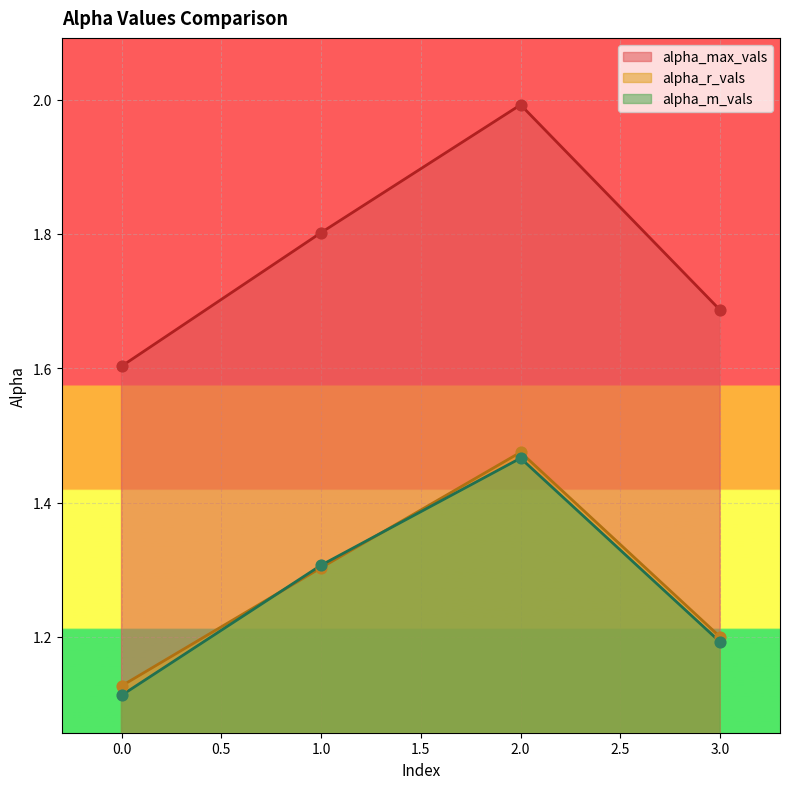

What is the total value across all series at 3?

4.1